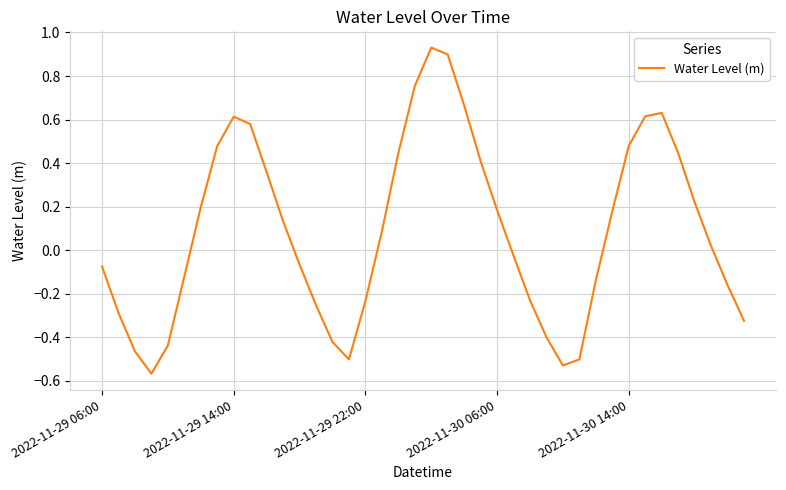

What is the difference between the maximum and minimum values?

1.5